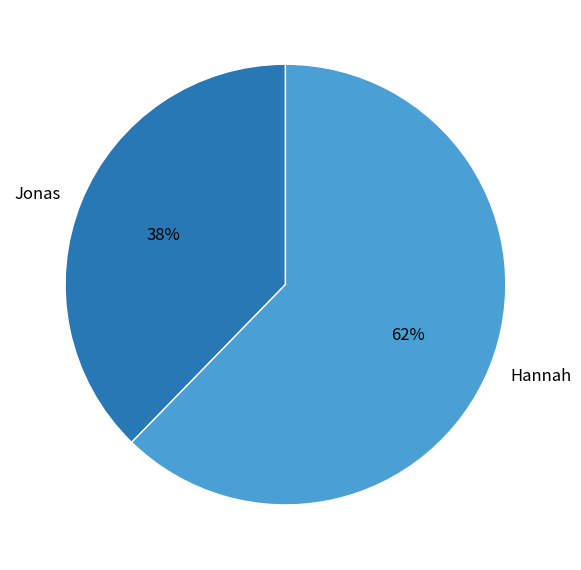

True or false: Hannah accounts for 75% of the total.

False